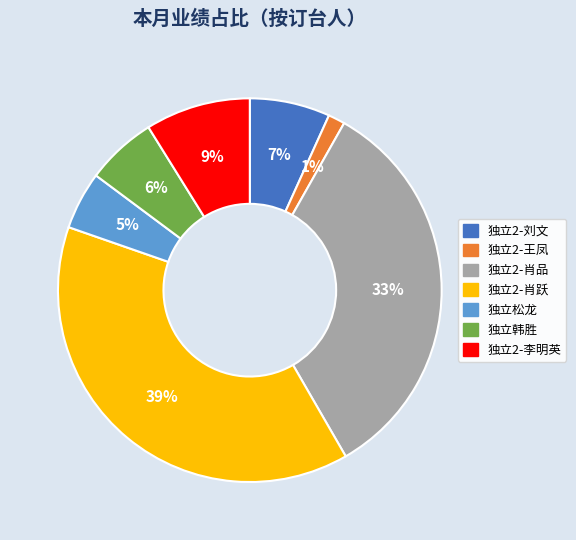

Is the sum of 独立2-刘文 and 独立韩胜 greater than half?

No